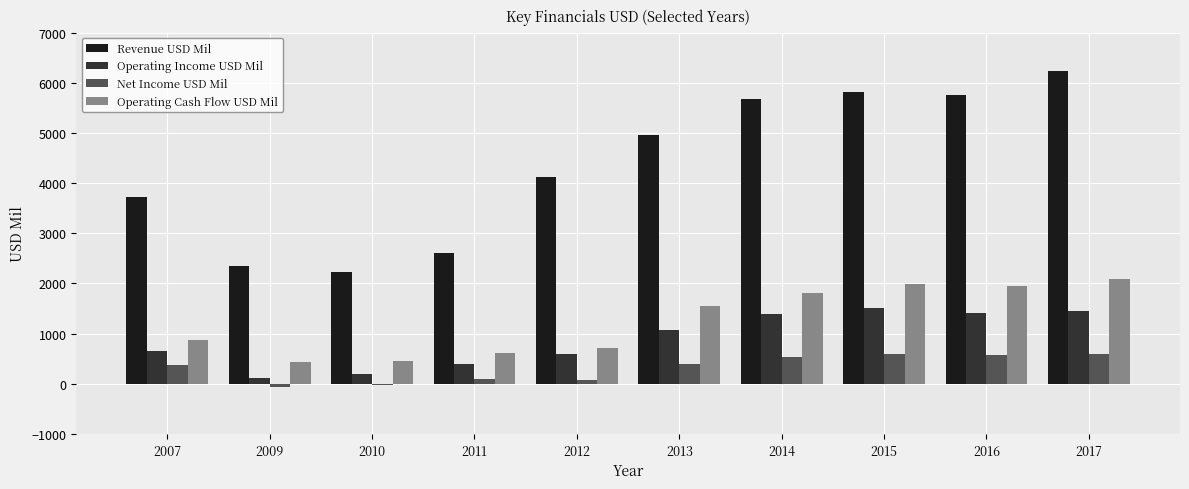

What is the difference between the Operating Income USD Mil values at 2012 and 2014?

800